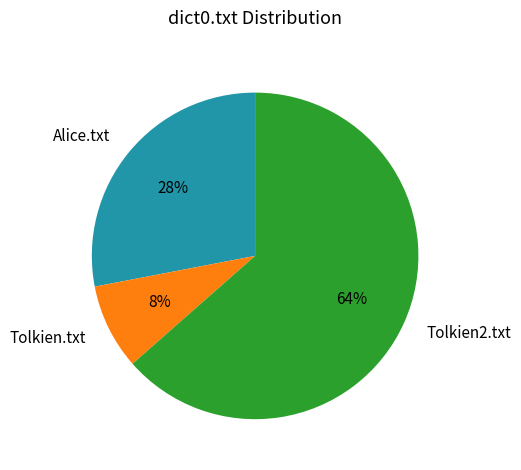

How many slices are in this pie chart?

3